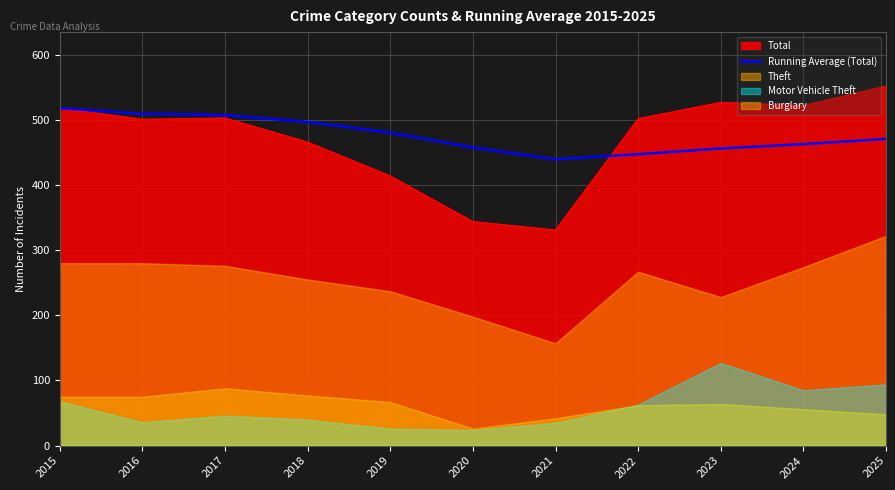

Reading right to left, what are all the values shown in this chart?

2025=470.9	2024=462.8	2023=456.2	2022=447.4	2021=439.6	2020=457.7	2019=480.4	2018=497.0	2017=507.3	2016=509.5	2015=518.0